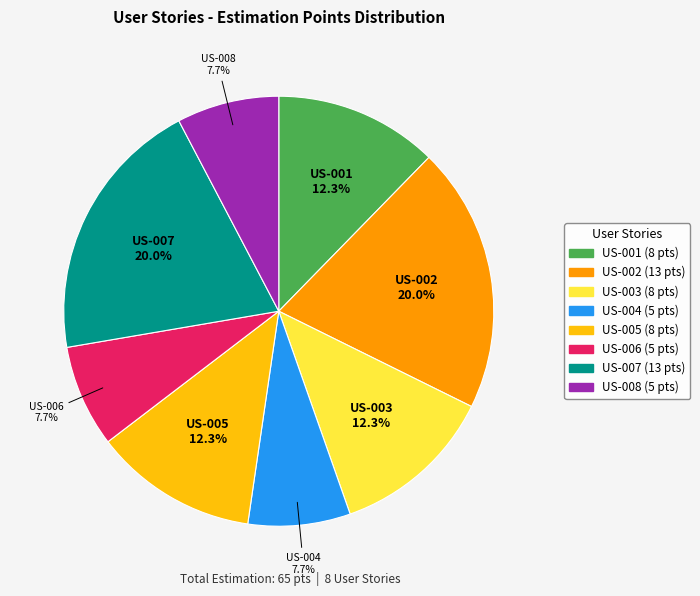

What percentage is the US-006 slice, to the nearest percent?

8%